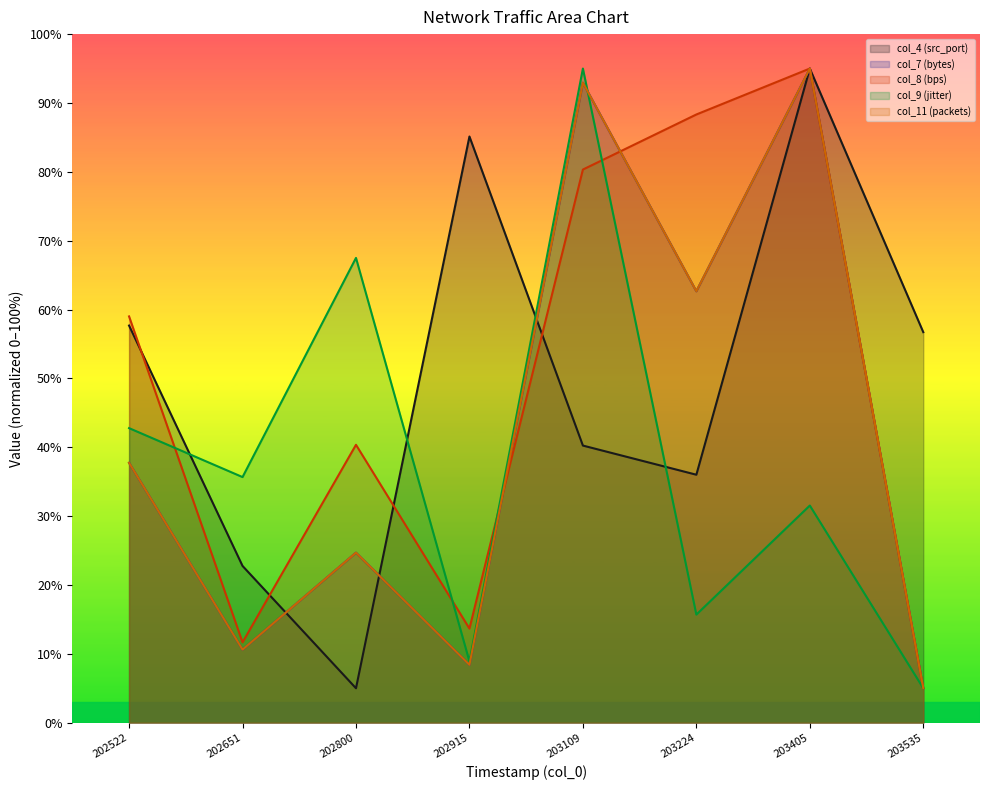

What is the value of the col_4 (src_port) point at the 3rd from the left?

5.0